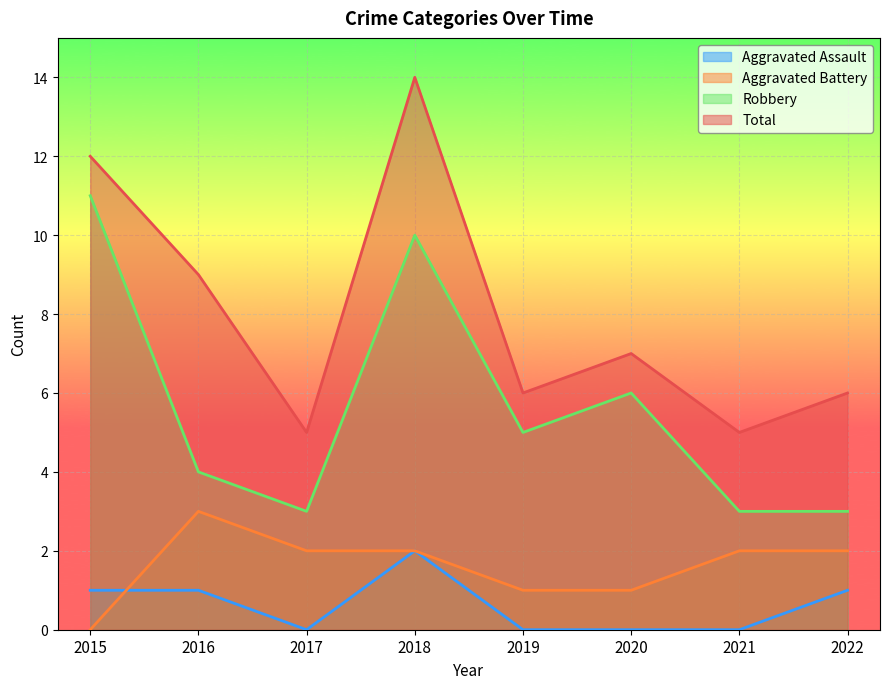

Count the number of data series in this chart.

4